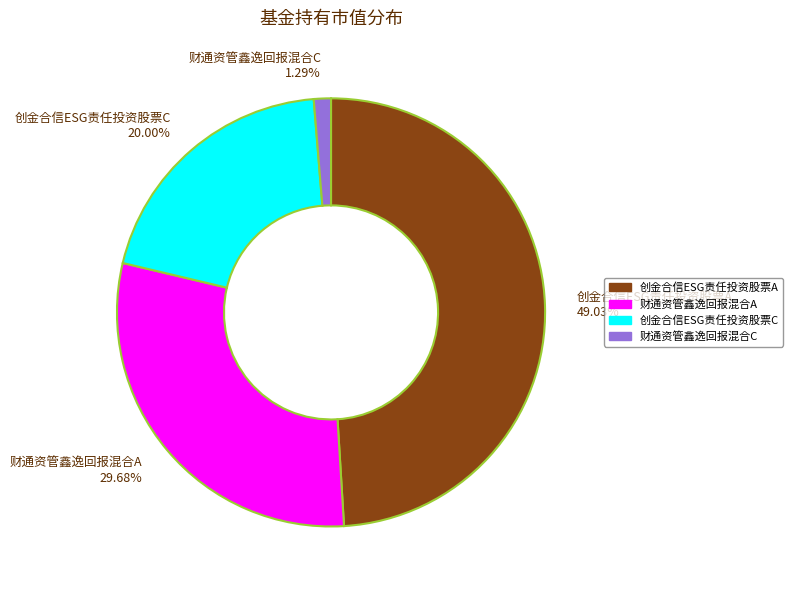

Does 创金合信ESG责任投资股票A account for over 50% of the chart?

No